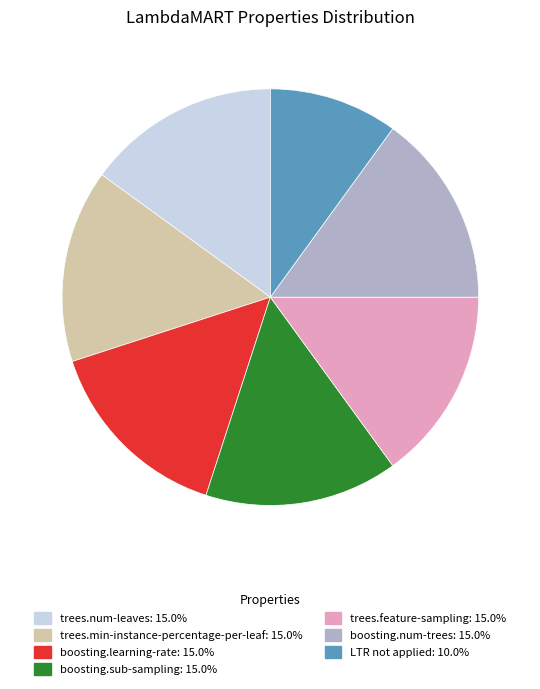

The LTR not applied slice represents 10% of the pie. True or false?

True